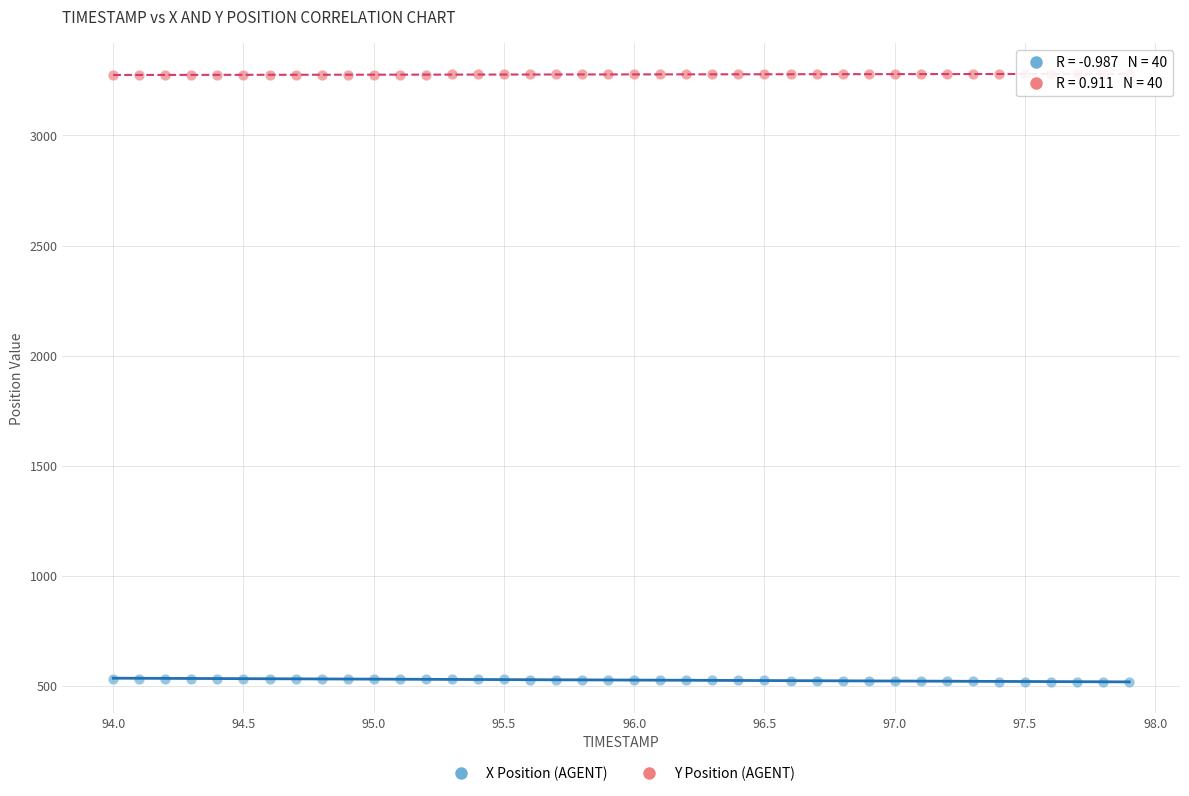

Across all data points, what is the range of Y values (max minus min)?

2761.2